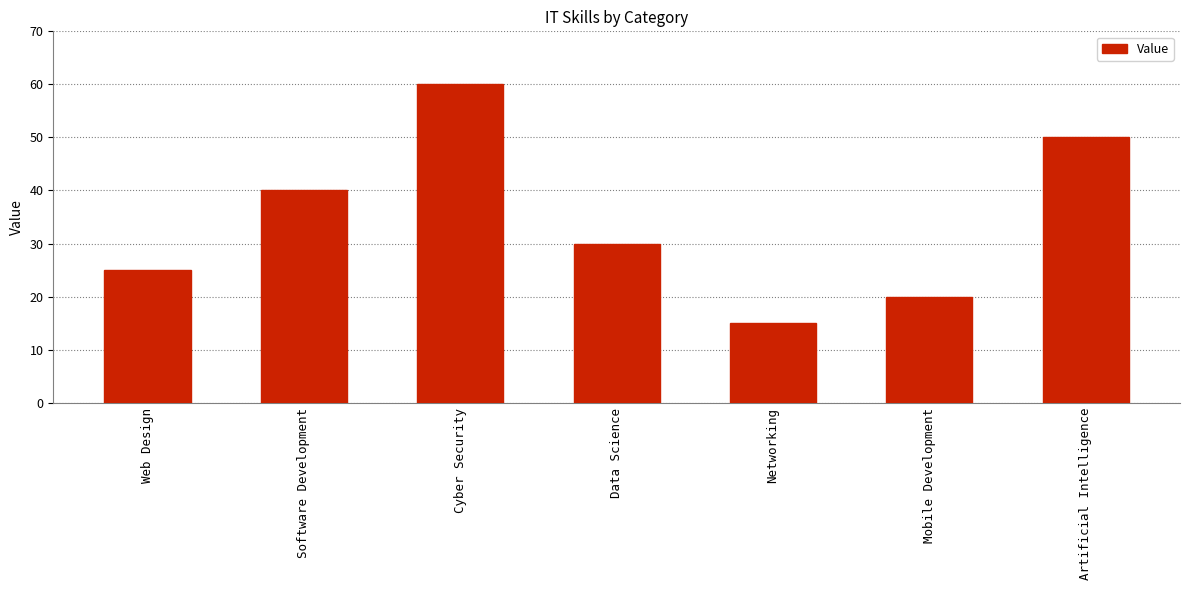

What is the value of the 5th bar from the left?

15